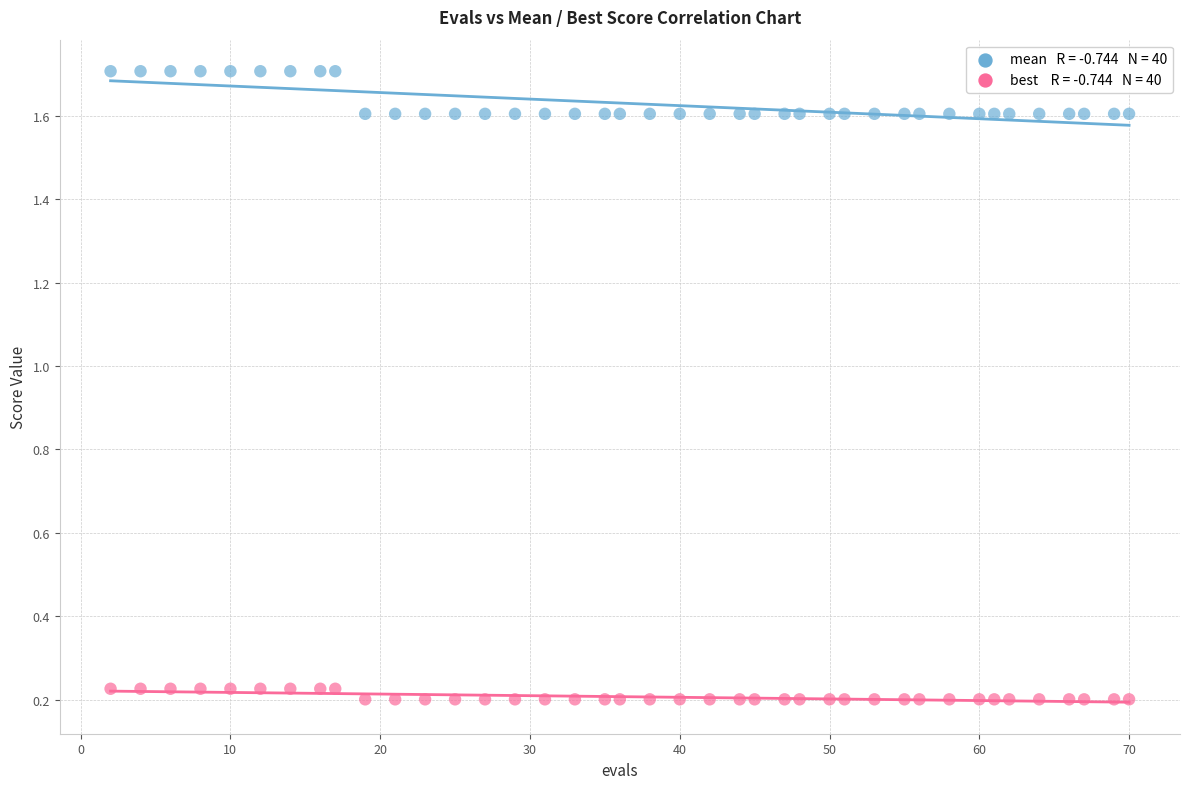

Across all data points, what is the range of Y values (max minus min)?

1.5